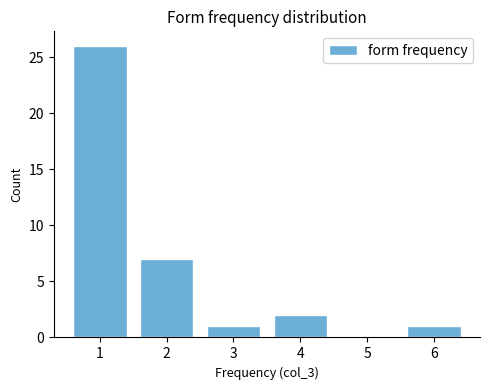

Reading right to left, transcribe all the data shown in this chart.

6=1	5=0	4=2	3=1	2=7	1=26